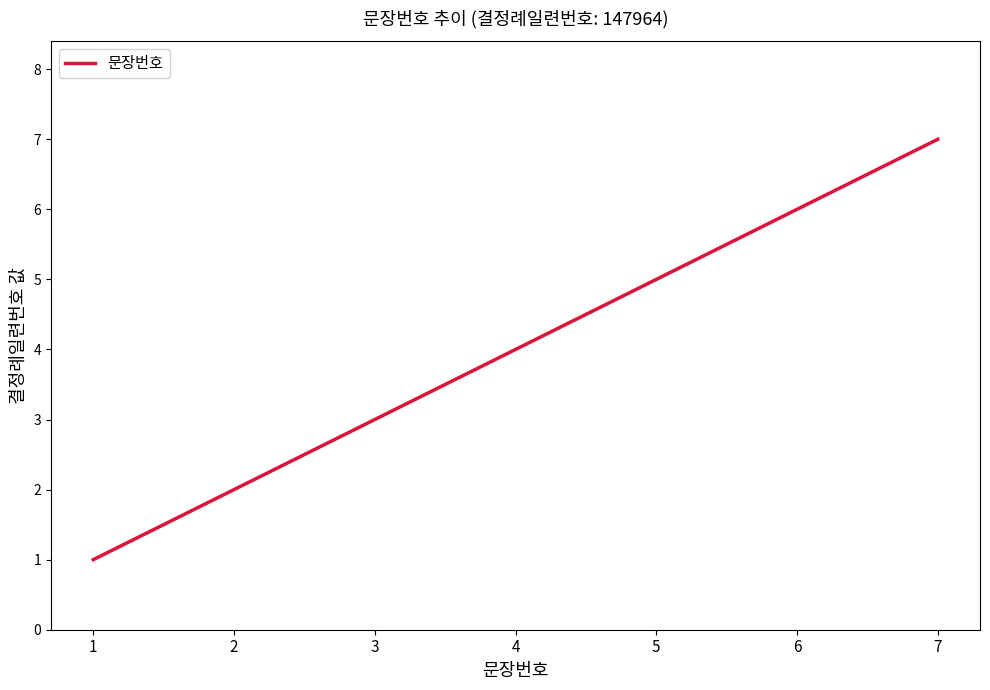

The chart shows a value of 5 at 5. True or false?

True